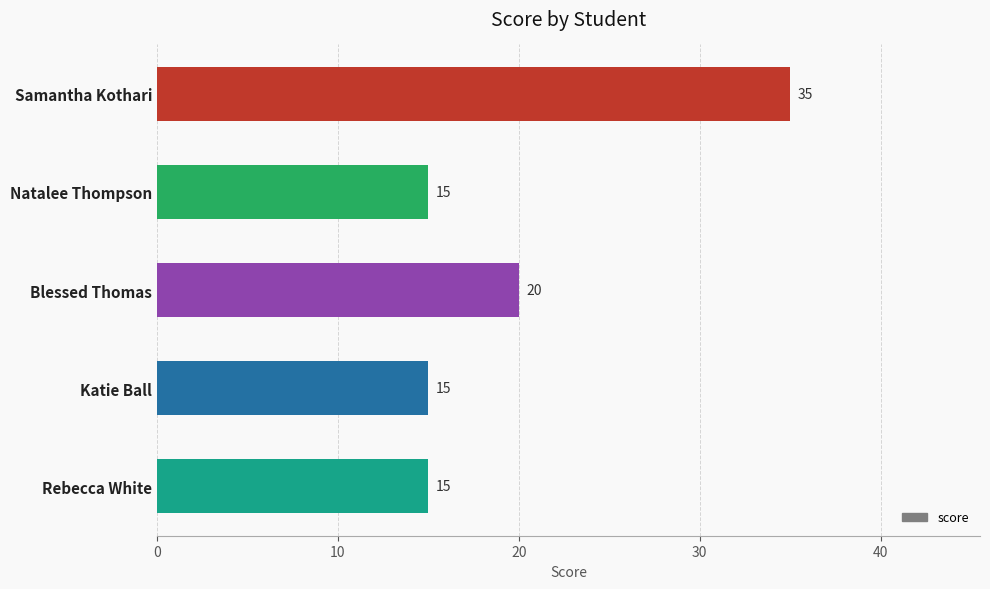

Reading top to bottom, list all the values displayed in this chart.

Samantha Kothari=35	Natalee Thompson=15	Blessed Thomas=20	Katie Ball=15	Rebecca White=15